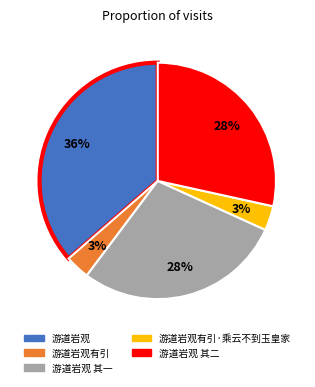

Is there a majority slice in this chart?

No